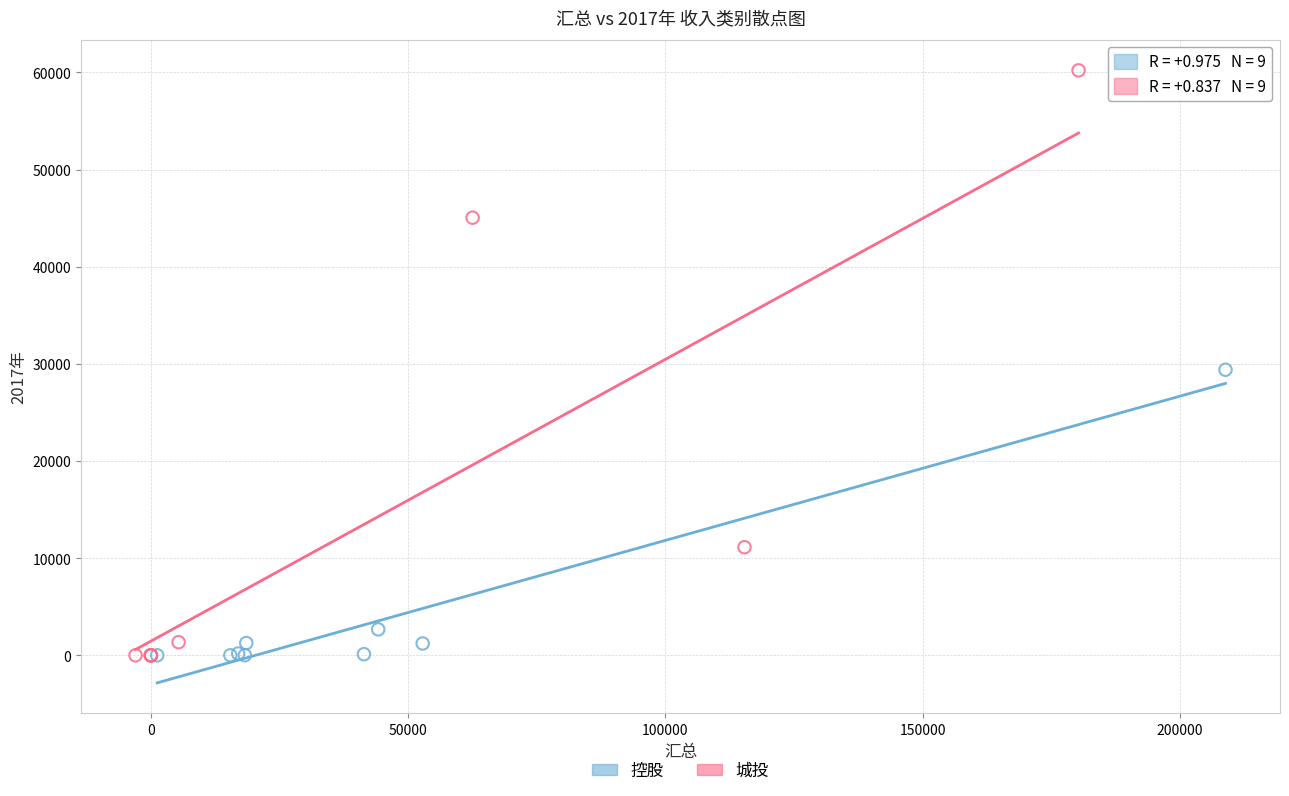

Which series contains the highest Y value?

城投